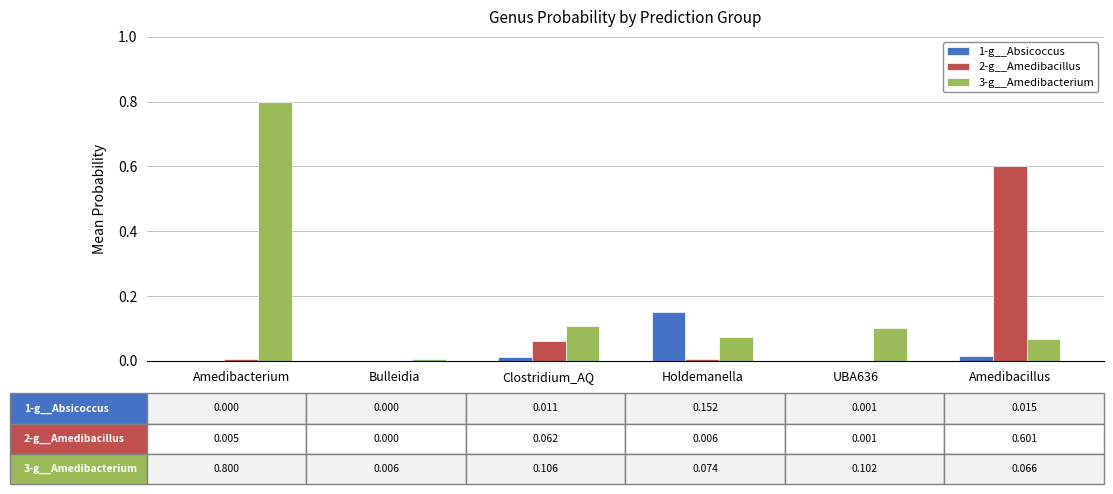

At which category is the sum across all series the highest?

Amedibacterium